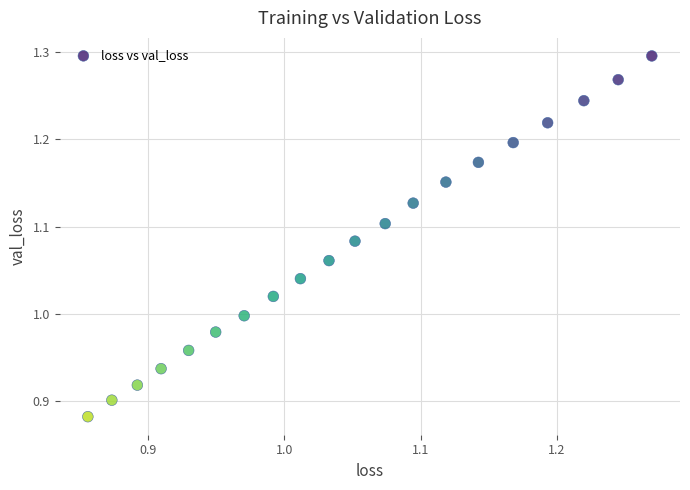

What is the range of X values (max minus min)?

0.4